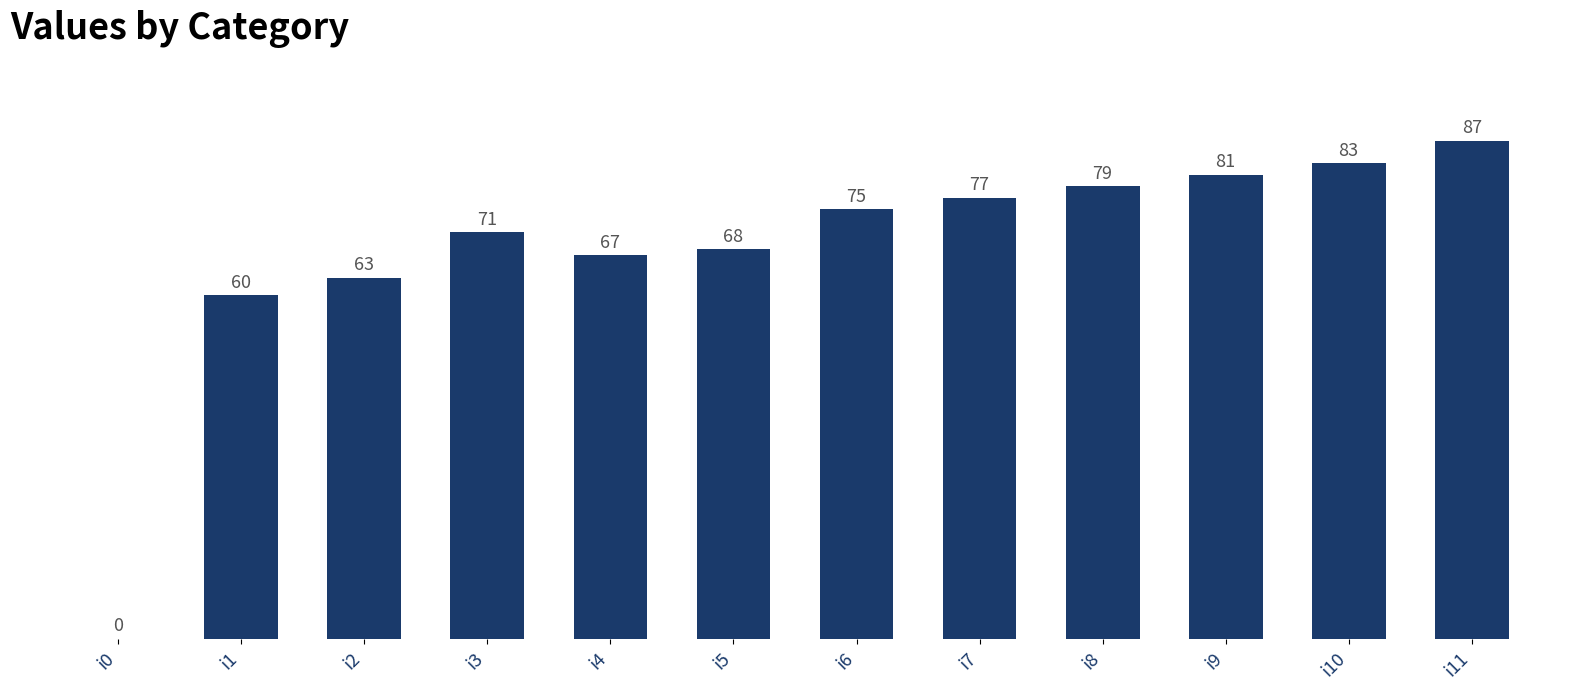

What is the approximate value at i8?

79